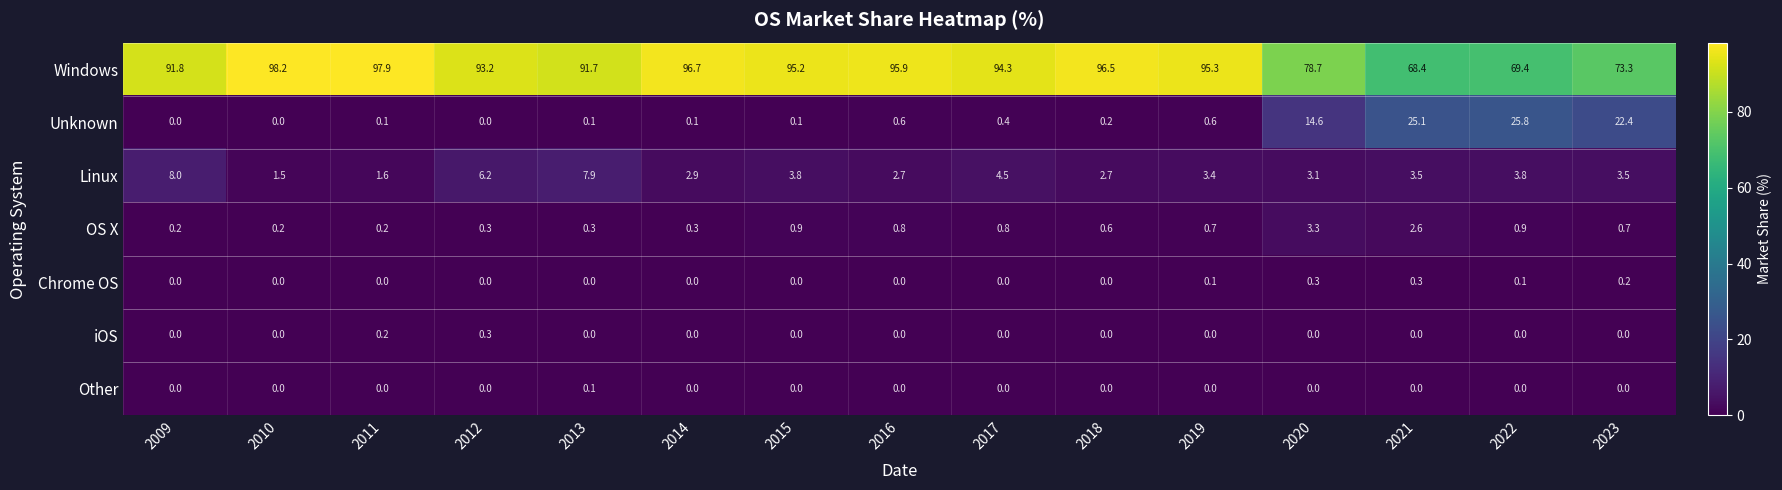

Count the Chrome OS values in the range 0 to 1.

15